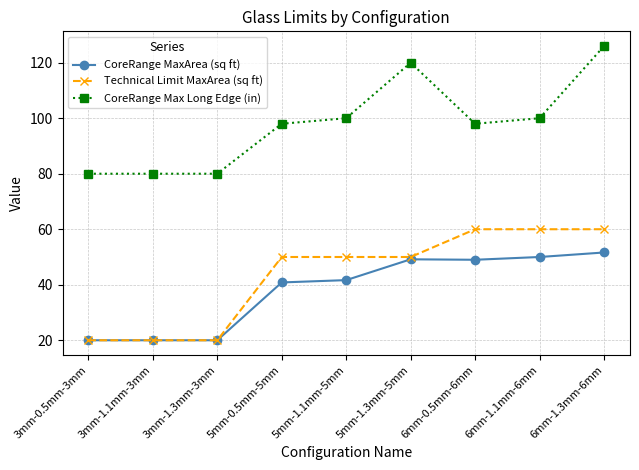

What is the value of the Technical Limit MaxArea (sq ft) point at the 4th from the left?

50.0